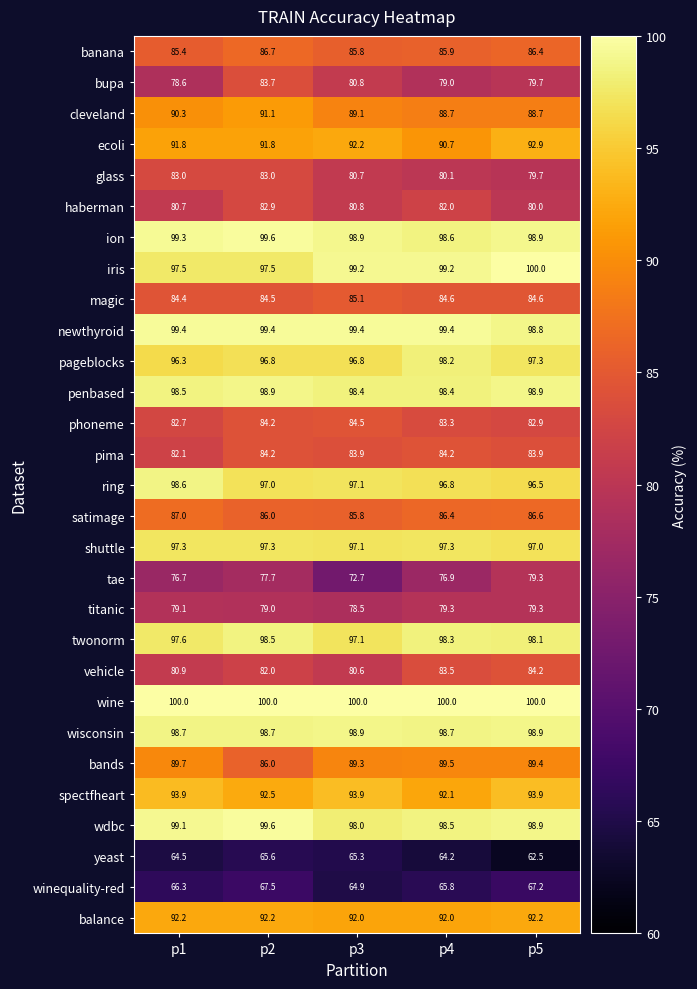

What value does the glass series have at p5?

79.7